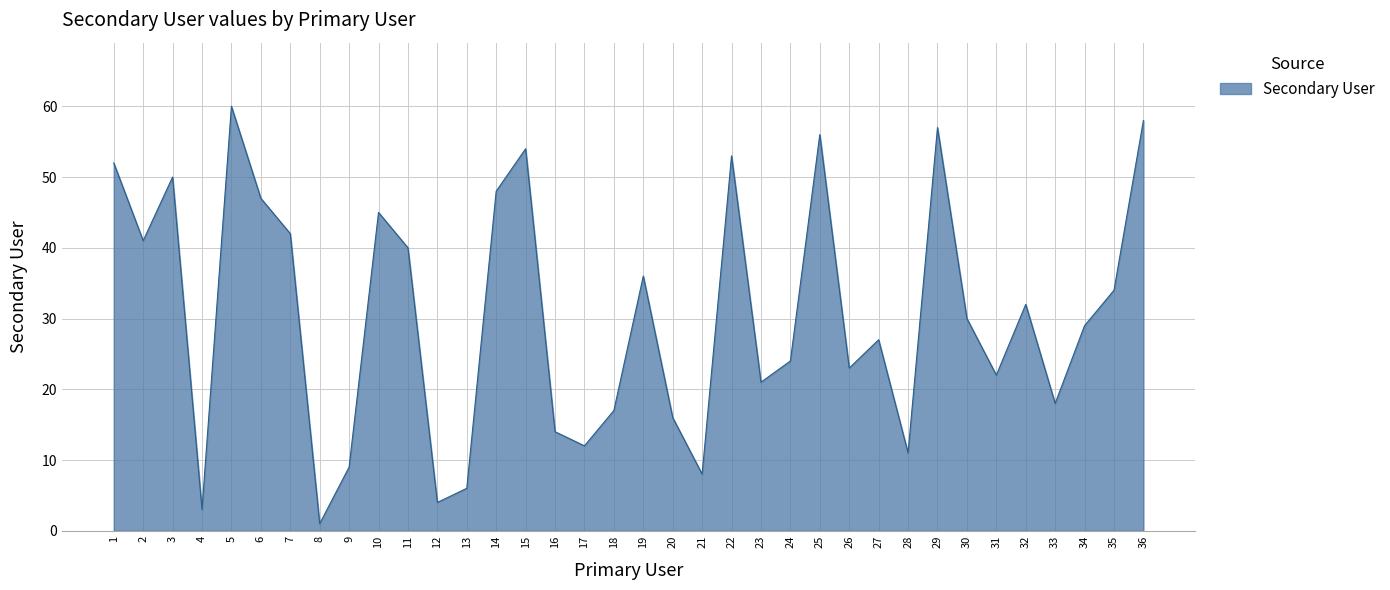

What is the minimum value shown in the chart?

1